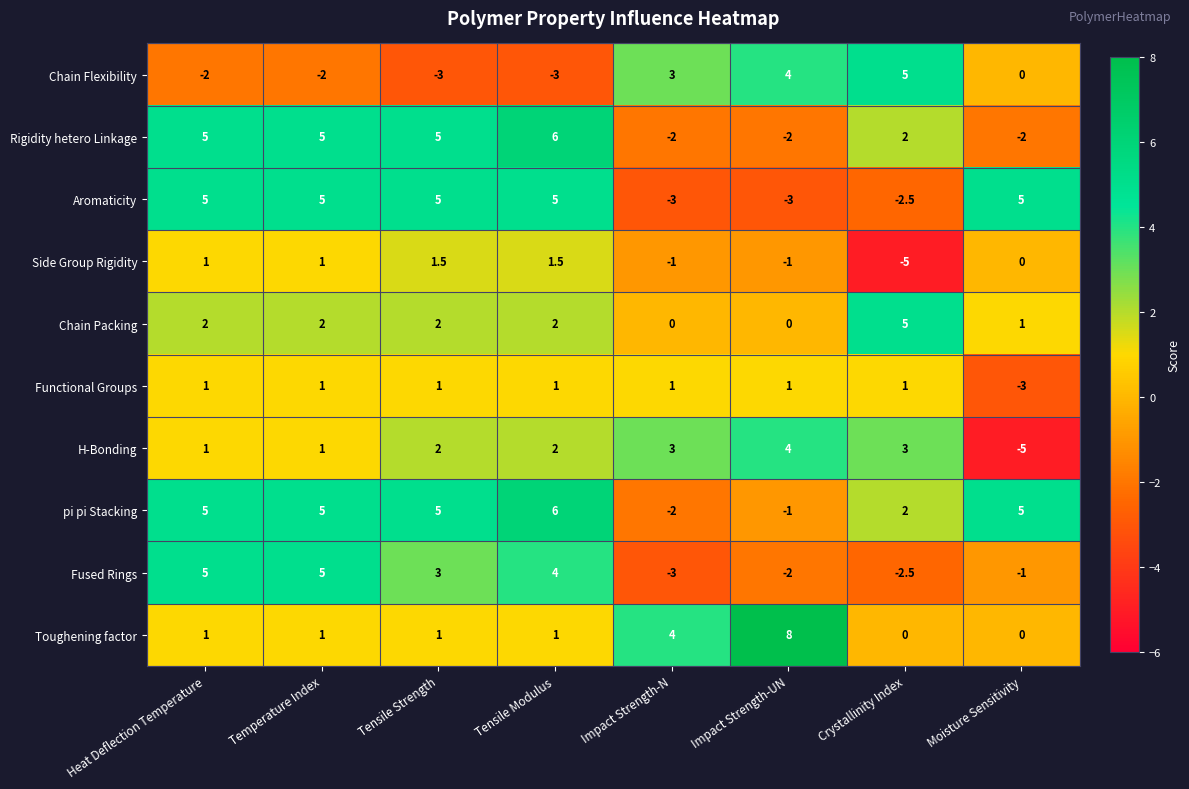

At which category is the sum across all series the highest?

Tensile Modulus